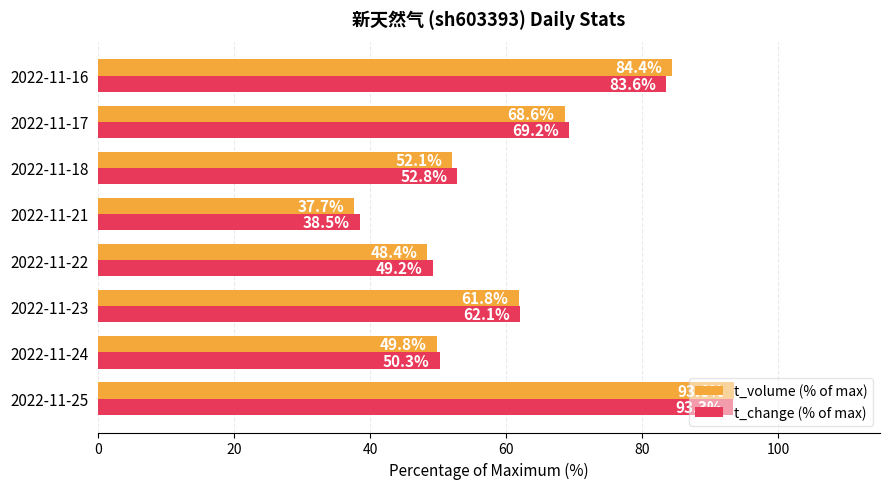

What is the difference between the maximum and minimum values in the t_change (% of max) series?

54.9